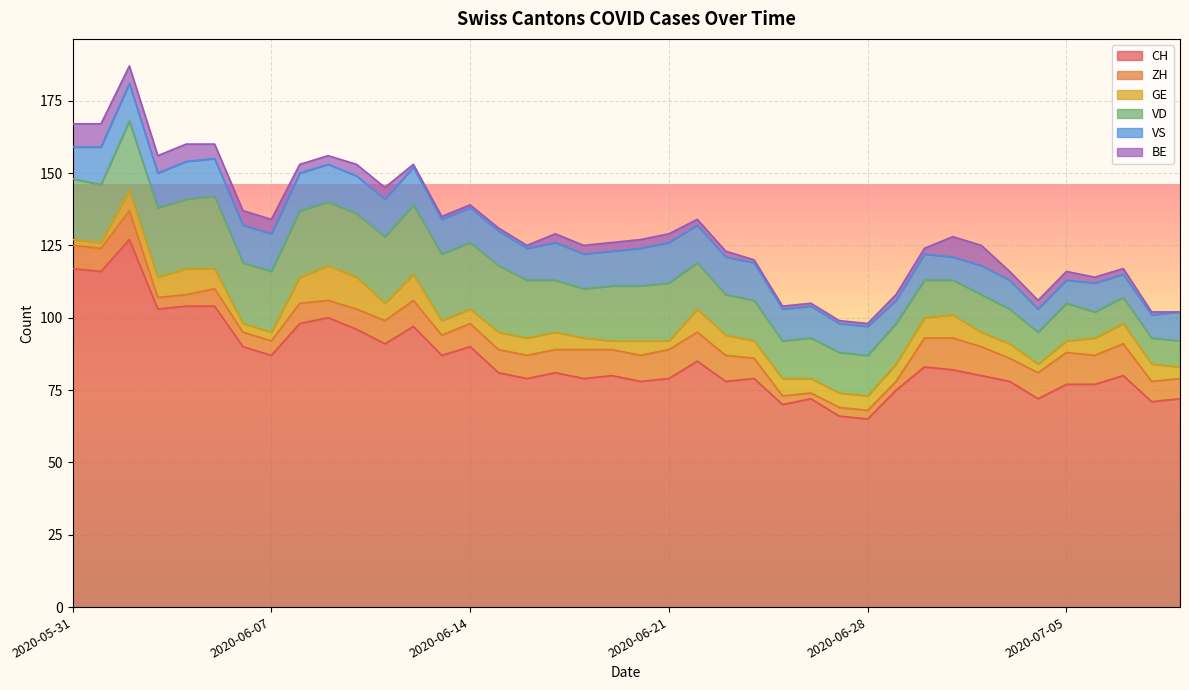

Which series changed the most between 2020-06-16 and 2020-06-30?

VD